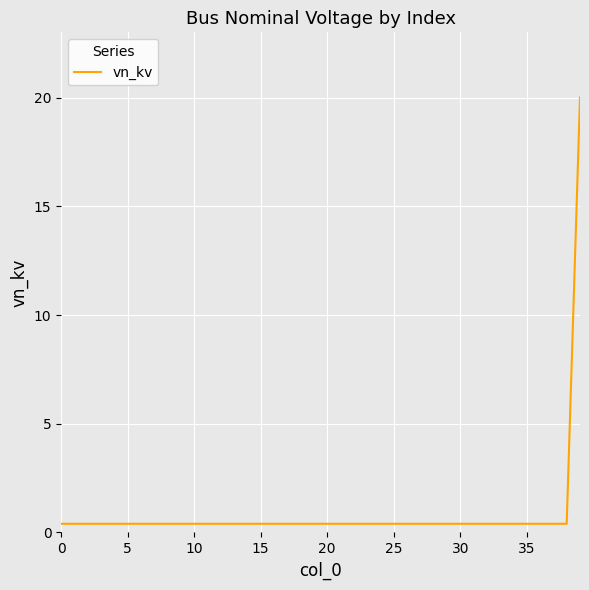

What is the greatest value displayed?

20.0